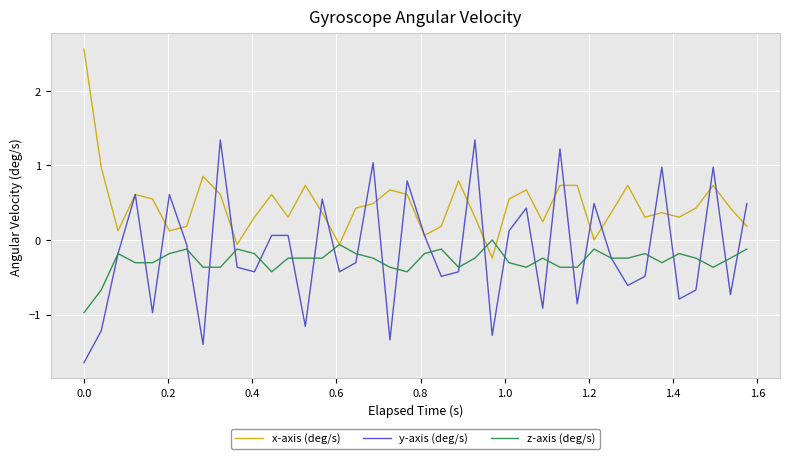

Rank the series by their average value, from highest to lowest.

x-axis (deg/s), y-axis (deg/s), z-axis (deg/s)